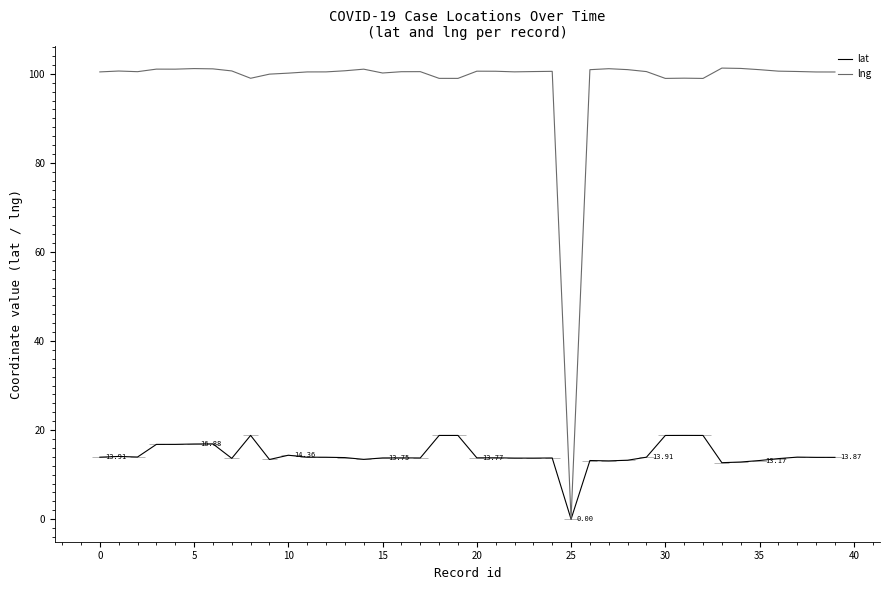

Rank the series by their average value, from highest to lowest.

lng, lat